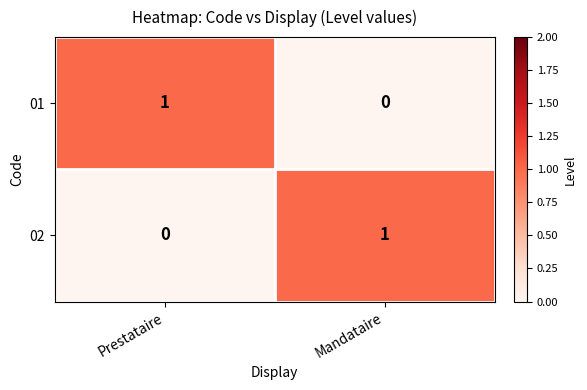

How many data points does each series have?

2